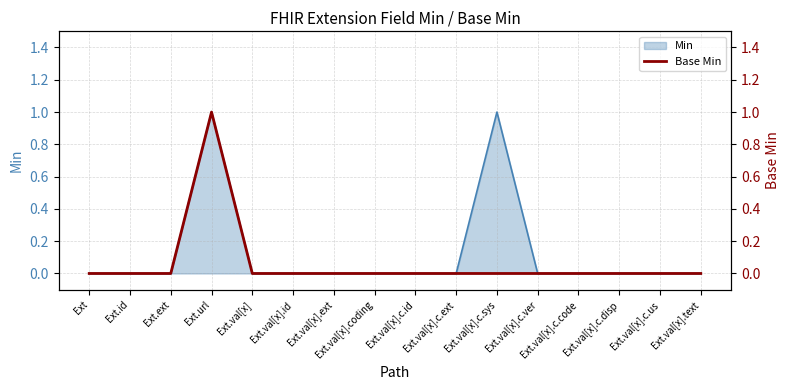

Count the number of categories in the chart.

16